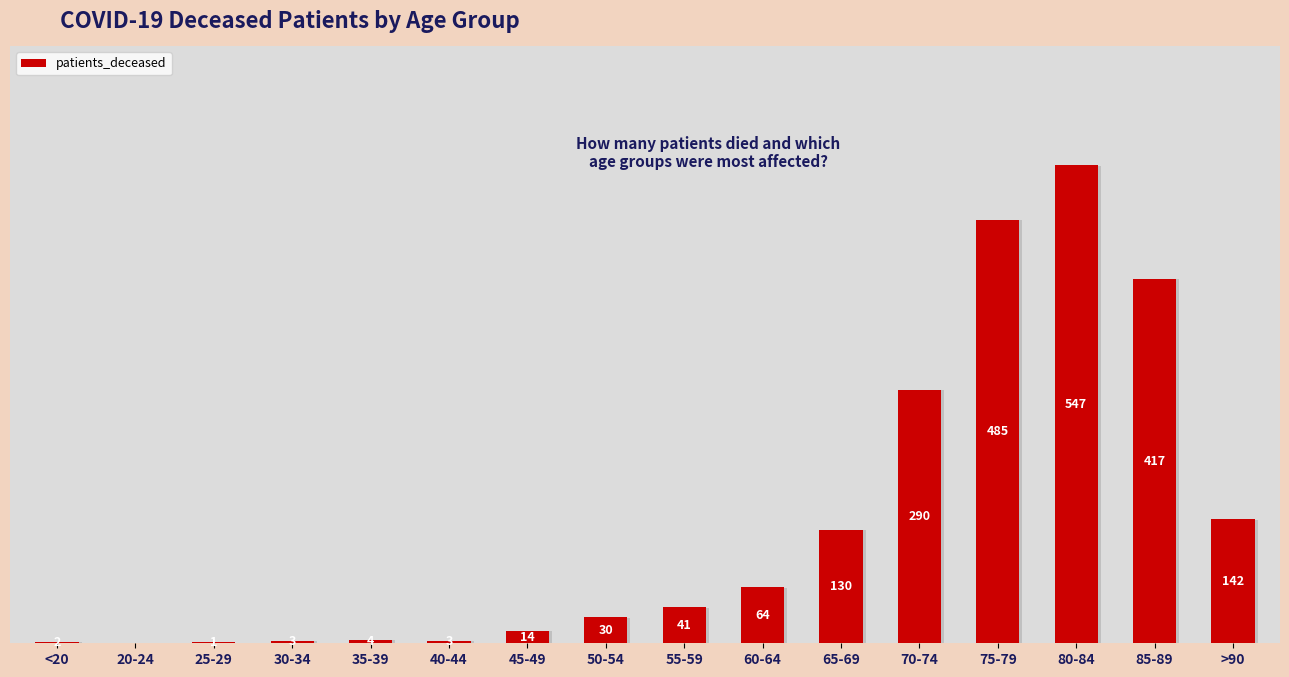

Between 60-64 and >90, which is larger?

>90